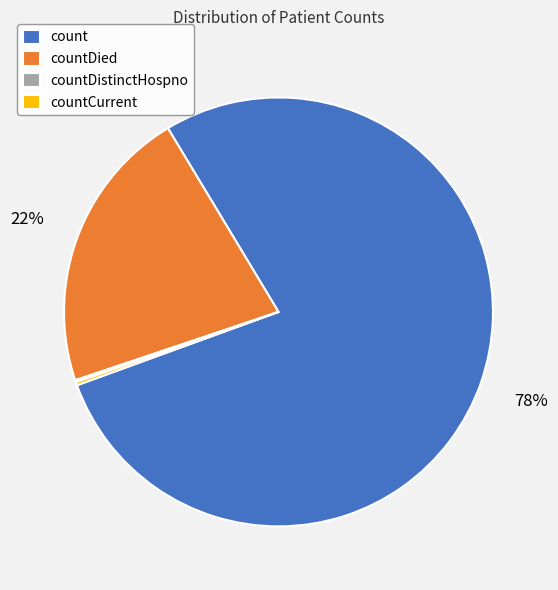

Is it true that countDied is 33% of the pie?

False